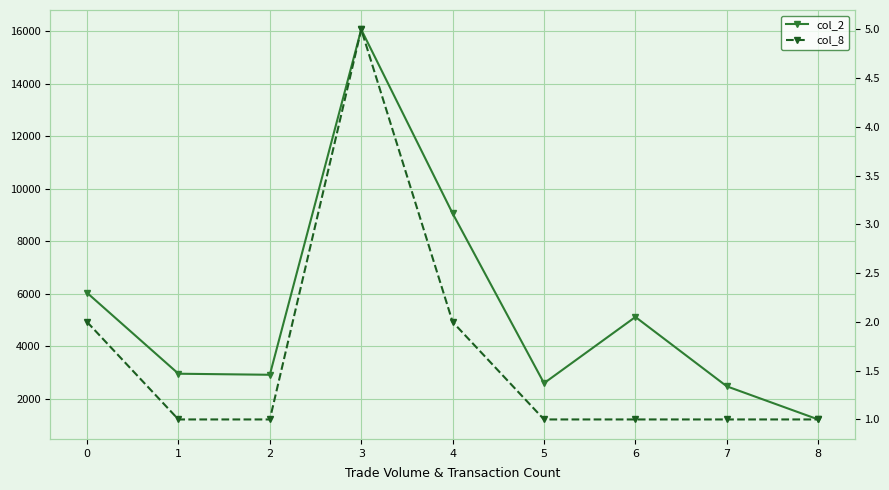

Which category has the lowest value in the col_8 series?

1